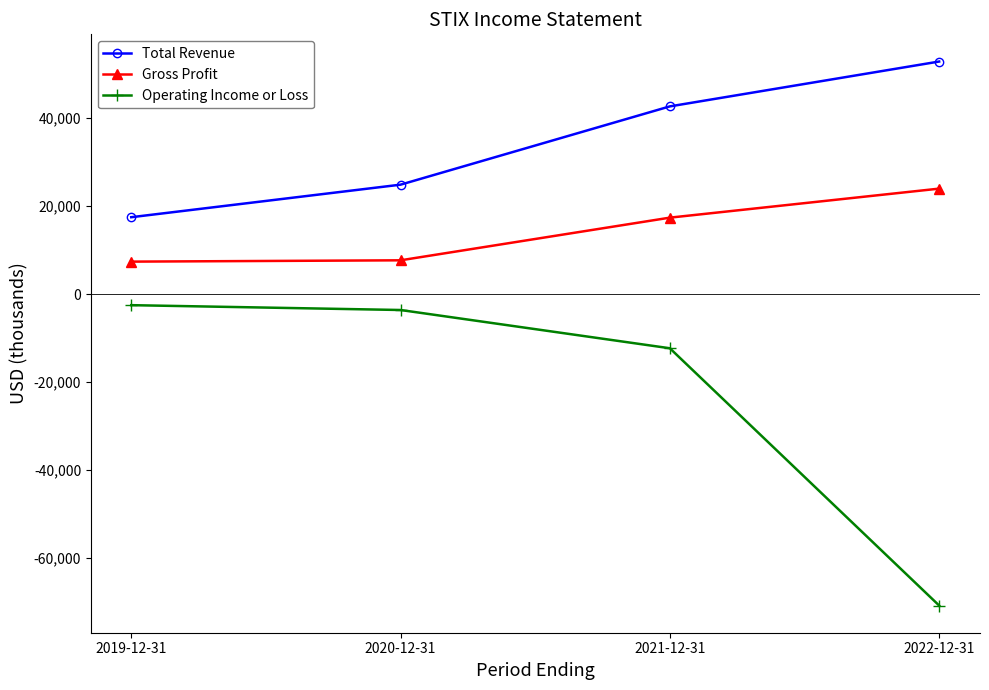

True or false: Gross Profit has a value of 37197 at 2022-12-31.

False